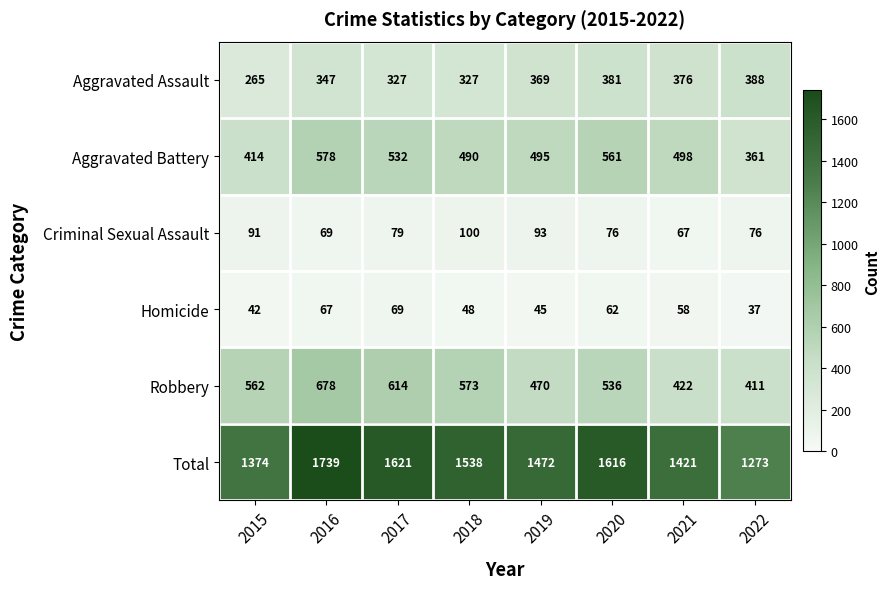

What is the spread (max minus min) of values at 2015?

1332